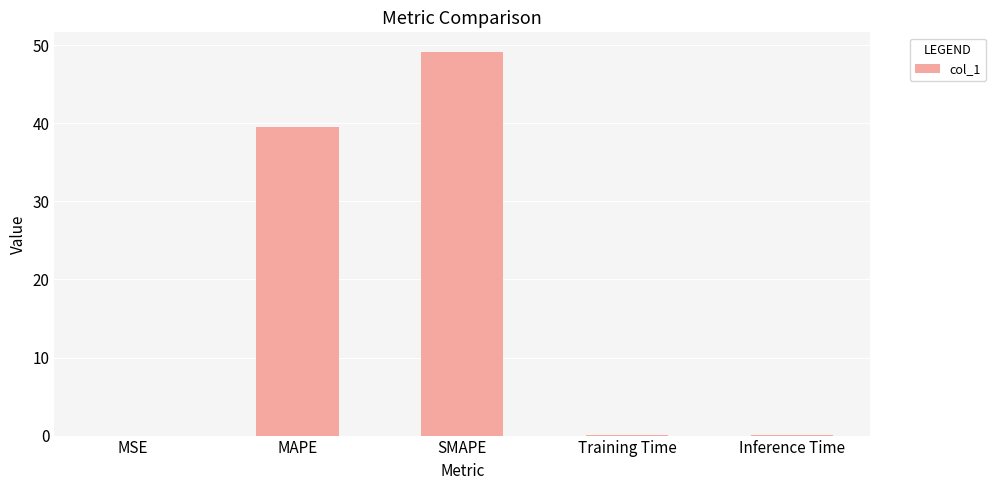

What is the sum of all values?

88.8